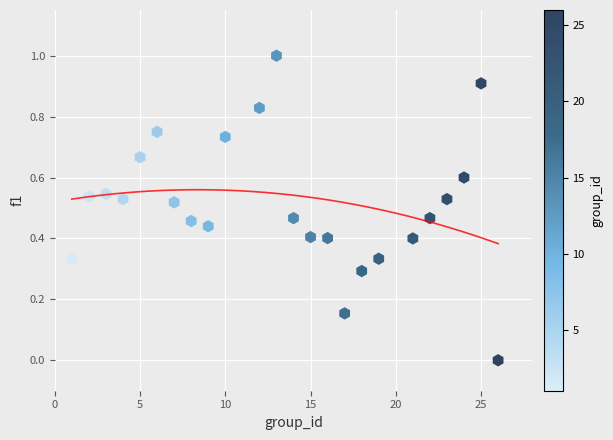

What is the range of Y values (max minus min)?

1.0